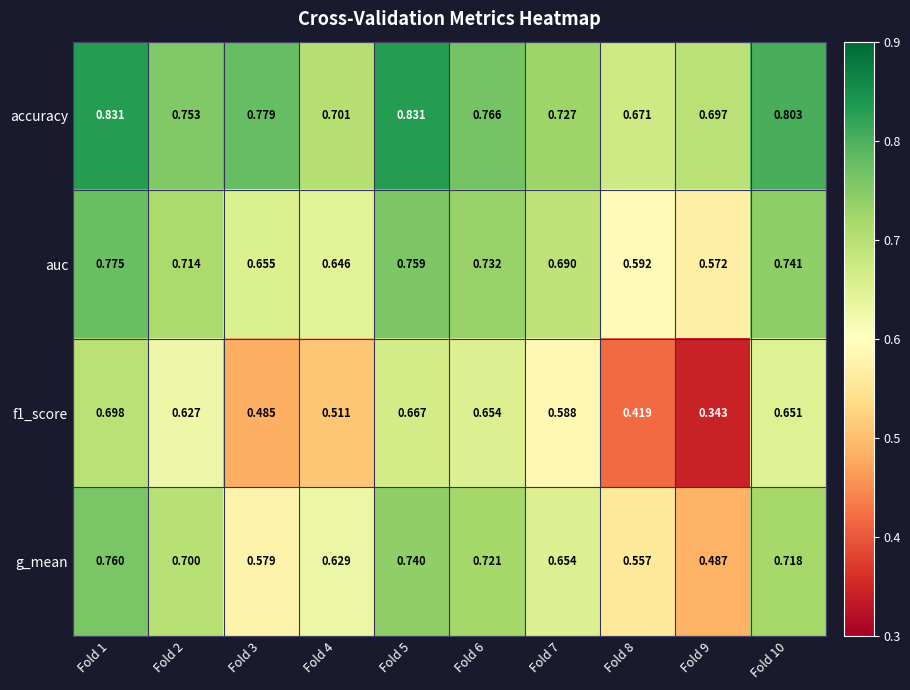

Which label corresponds to the smallest value in the chart?

Fold 9